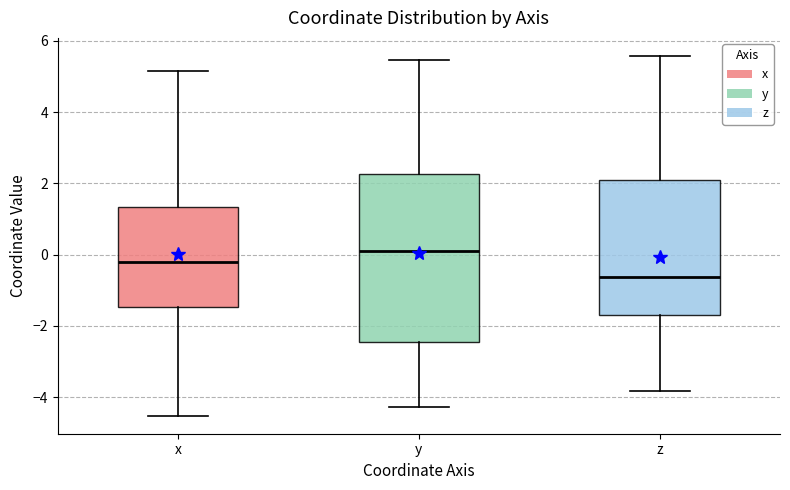

Reading left to right, read every box against the y-axis: the position of its median line, the range the box covers, and the ends of its whiskers. The values are not printed on the chart, so give them approximately, as read against the axis.

x: median -0.2, box -1.4 to 1.4, whiskers -4.6 to 5.2
y: median 0.2, box -2.4 to 2.2, whiskers -4.2 to 5.4
z: median -0.6, box -1.6 to 2.0, whiskers -3.8 to 5.6